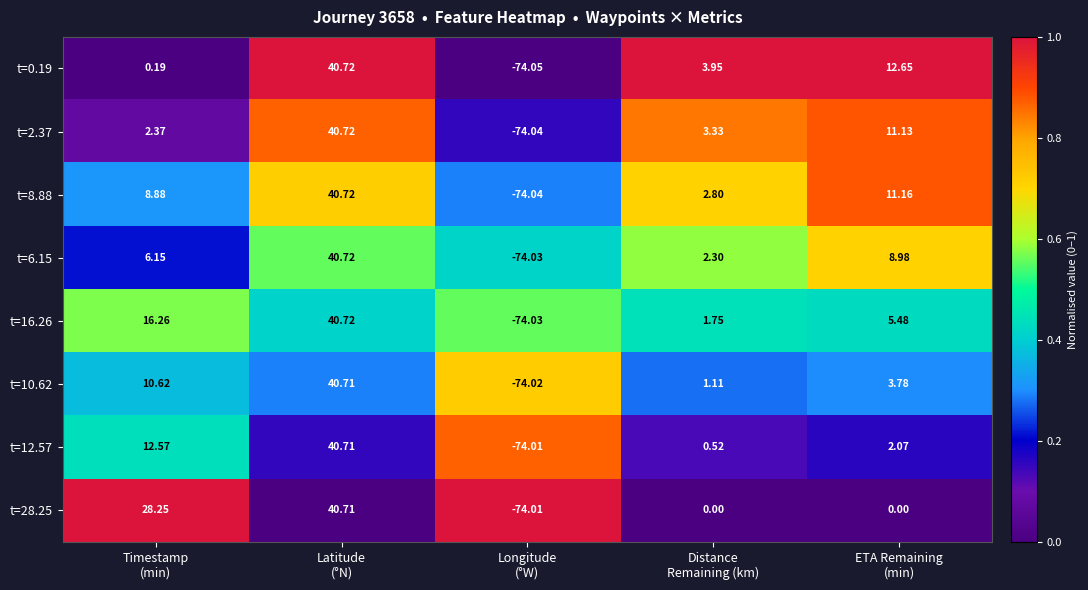

Count the number of data series in this chart.

8